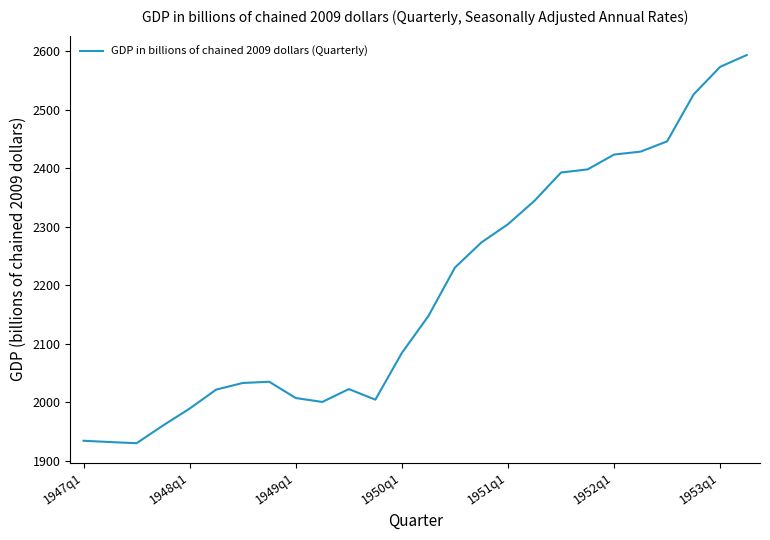

What is the maximum value shown in the chart?

2593.5